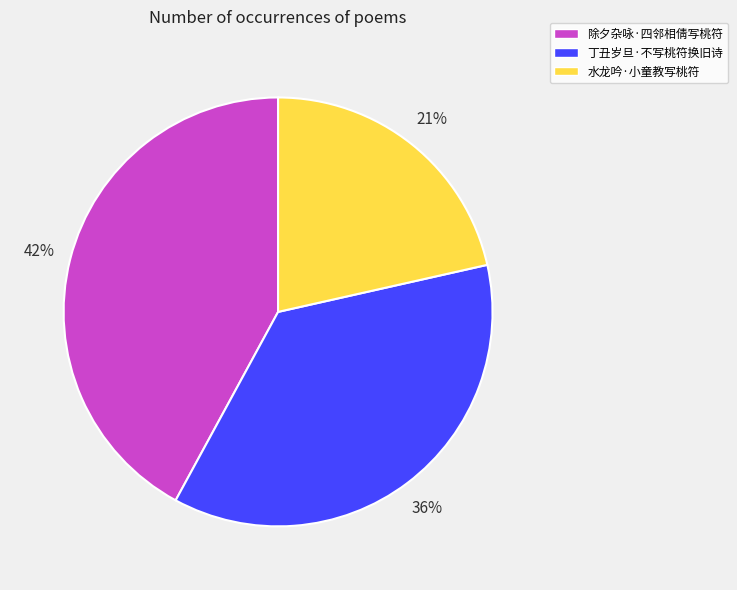

What percentage is the 除夕杂咏·四邻相倩写桃符 slice, to the nearest percent?

42%